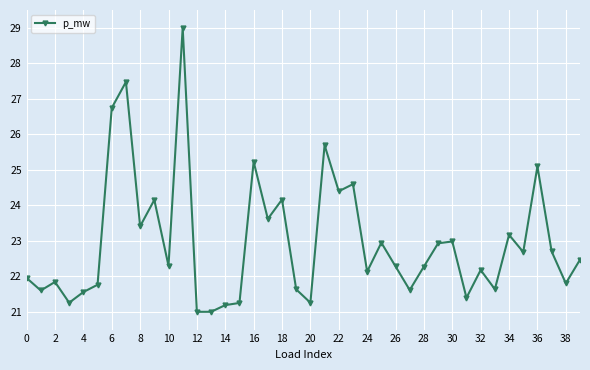

What is the maximum value shown in the chart?

29.0